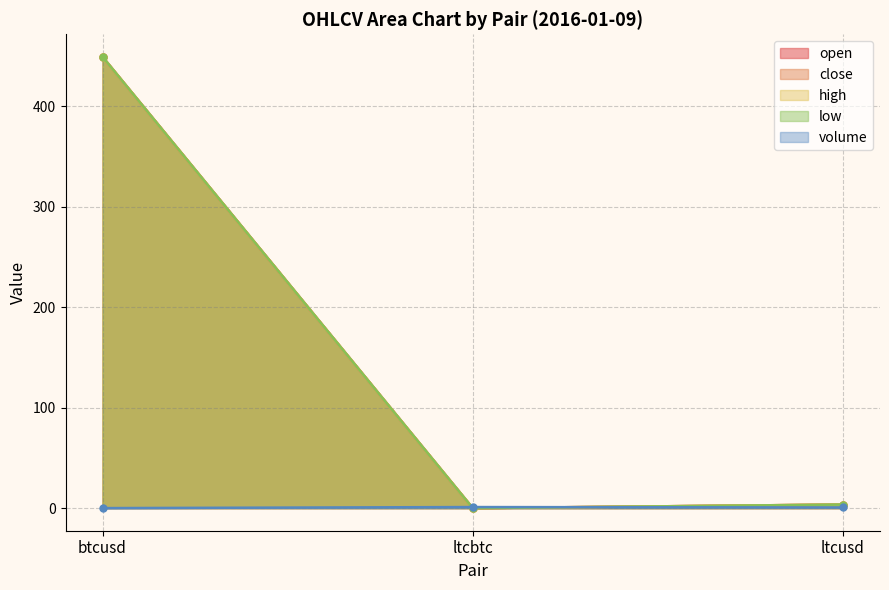

Which series has the largest total across all categories?

open